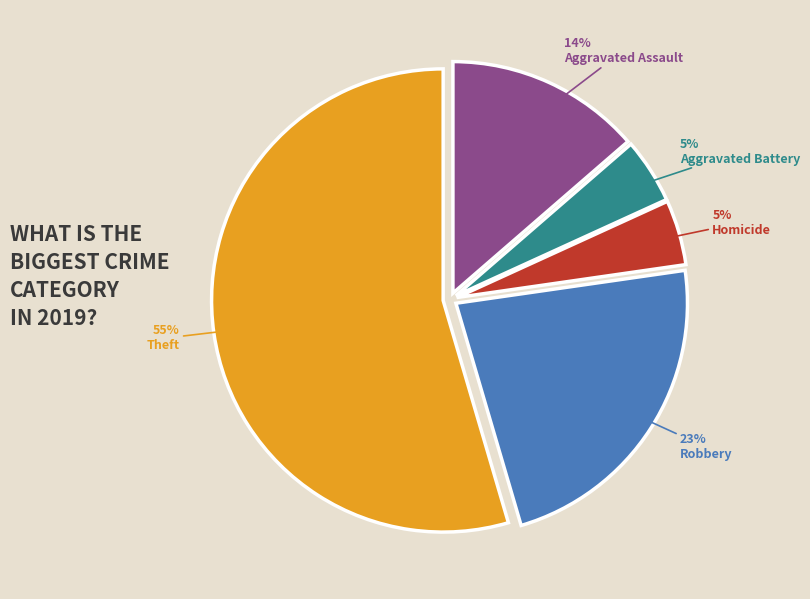

Which slice represents more than half of the pie?

Theft